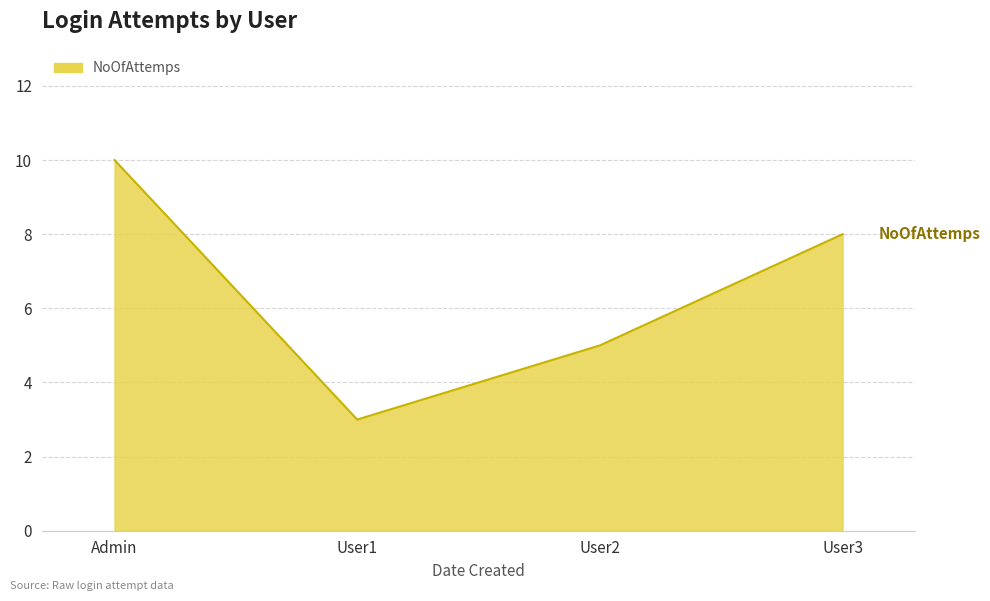

What is the greatest value displayed?

10